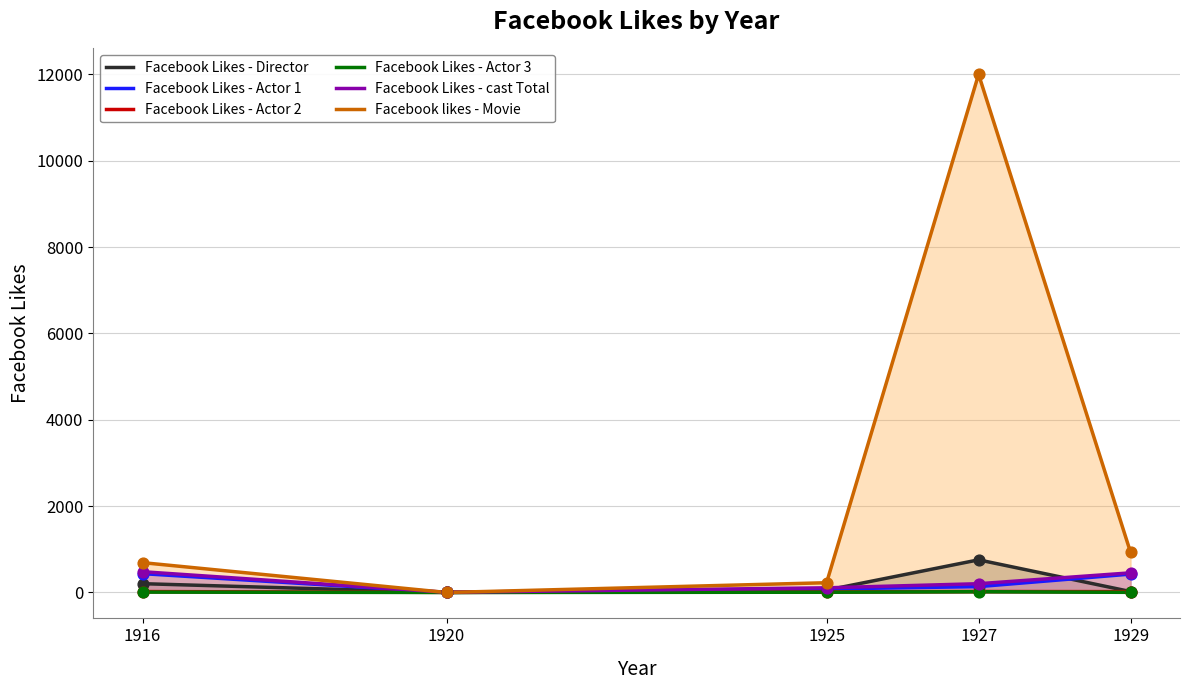

Which series has the largest total across all categories?

Facebook likes - Movie